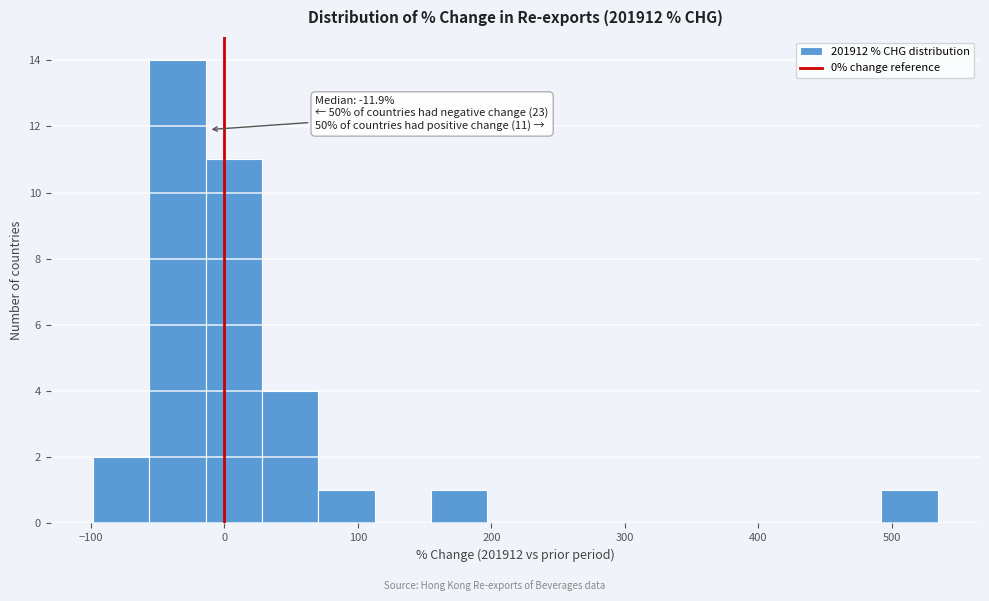

Which range on the x-axis has the tallest bar?

-60 to -10